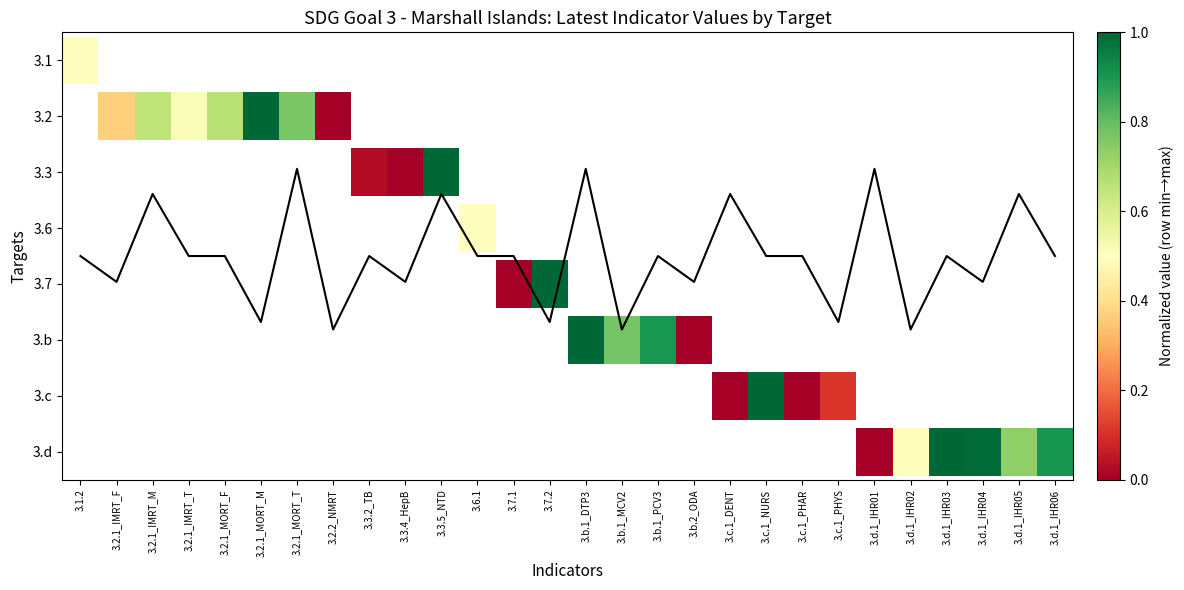

Between 3.2.1_MORT_T and 3.2.1_IMRT_M, which is larger?

3.2.1_IMRT_M